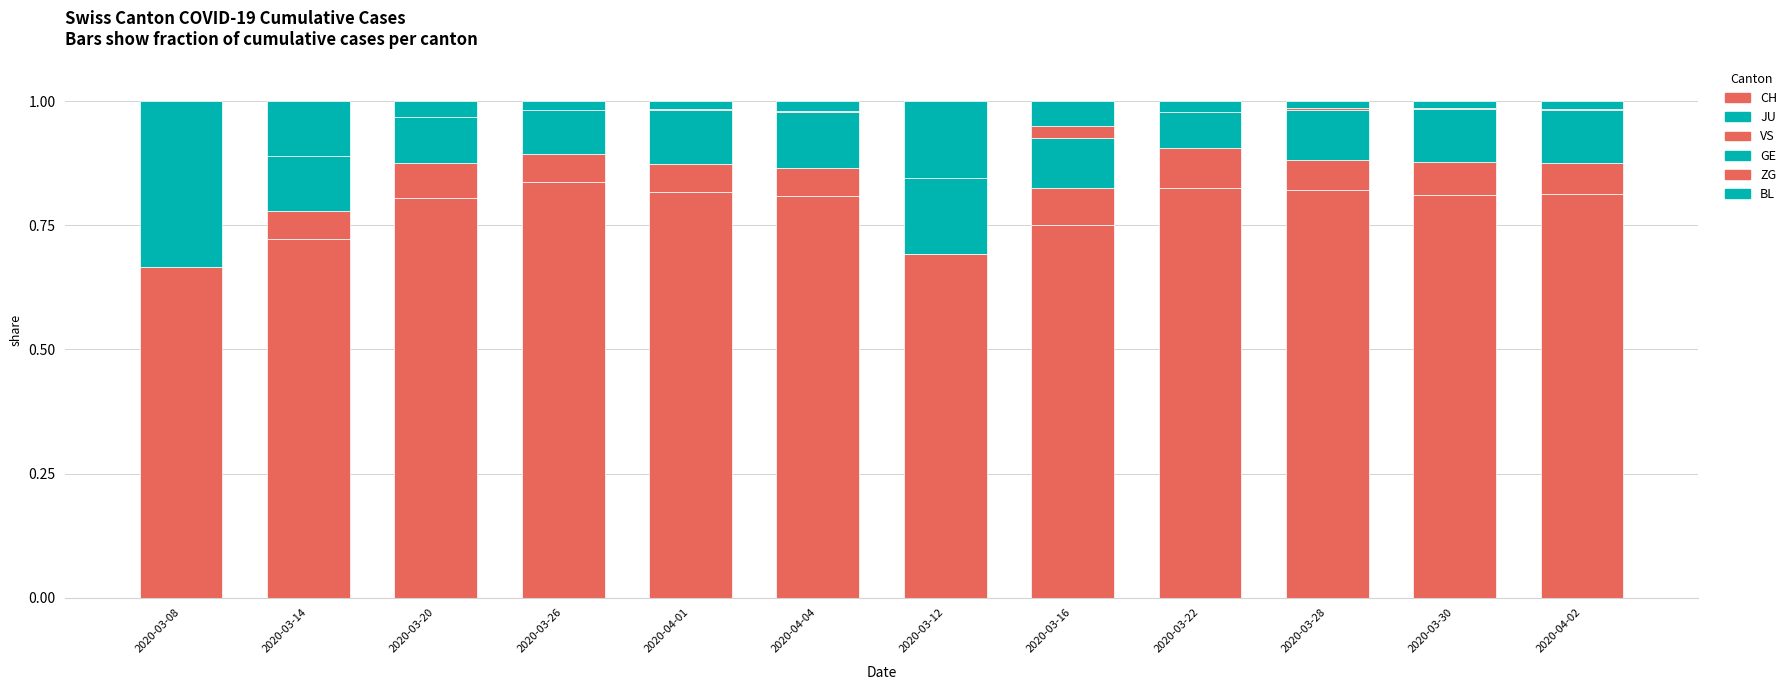

Are the bars grouped side by side (vs. stacked)?

No